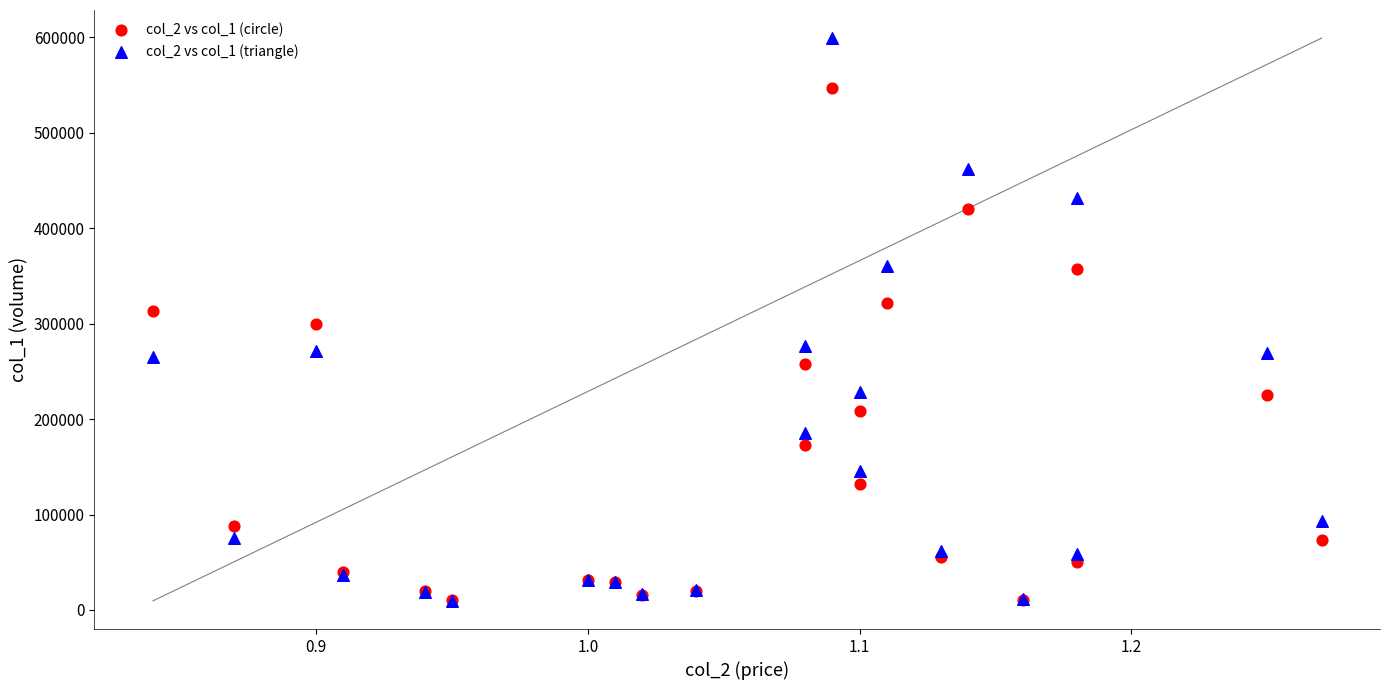

What are all the series names shown in the legend?

col_2 vs col_1 (circle), col_2 vs col_1 (triangle)